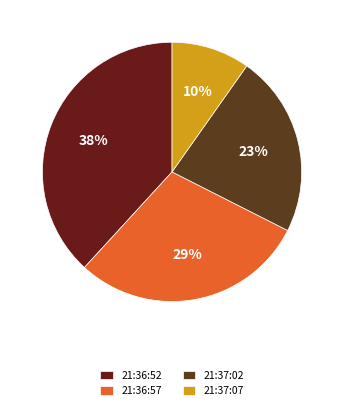

What is the ratio of the value at 21:36:52 to the value at 21:36:57?

1.3